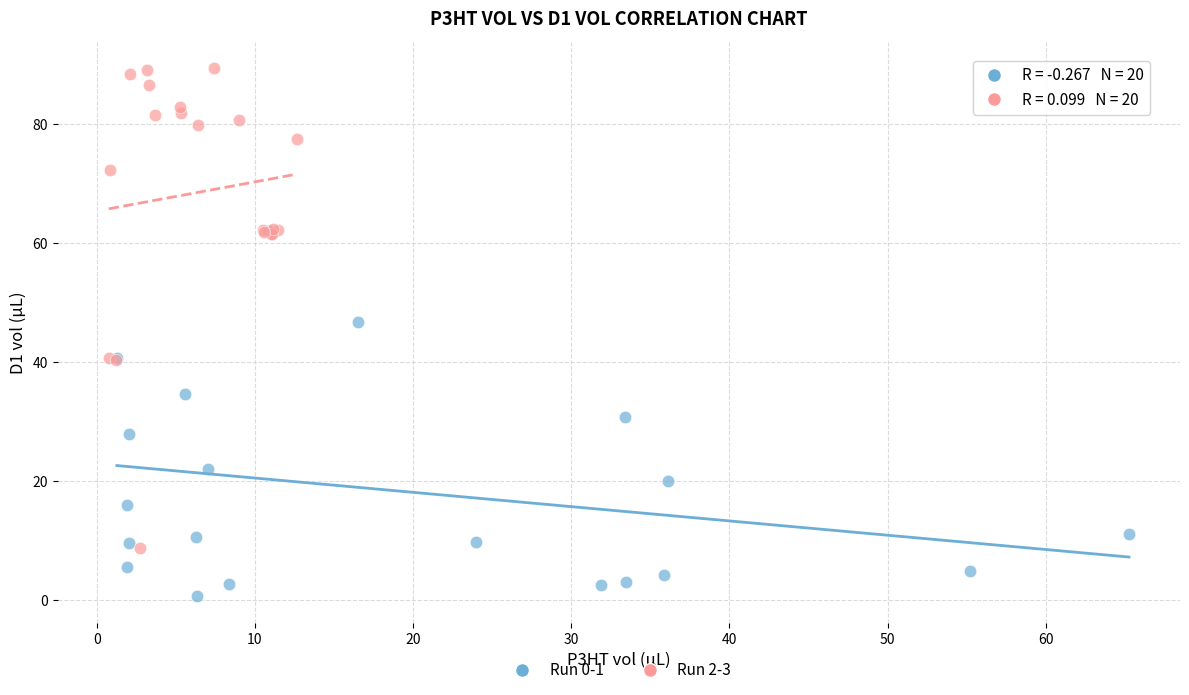

Which series reaches the maximum Y coordinate?

Run 2-3